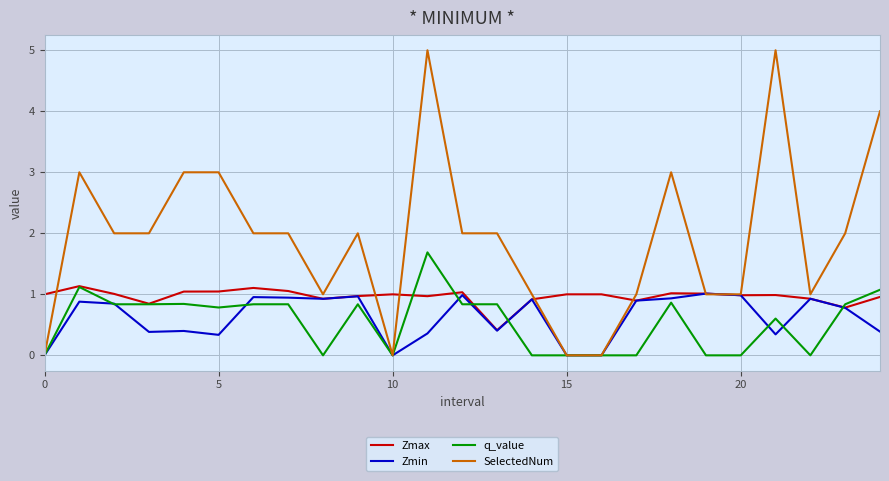

What is the minimum value for Zmax?

0.4